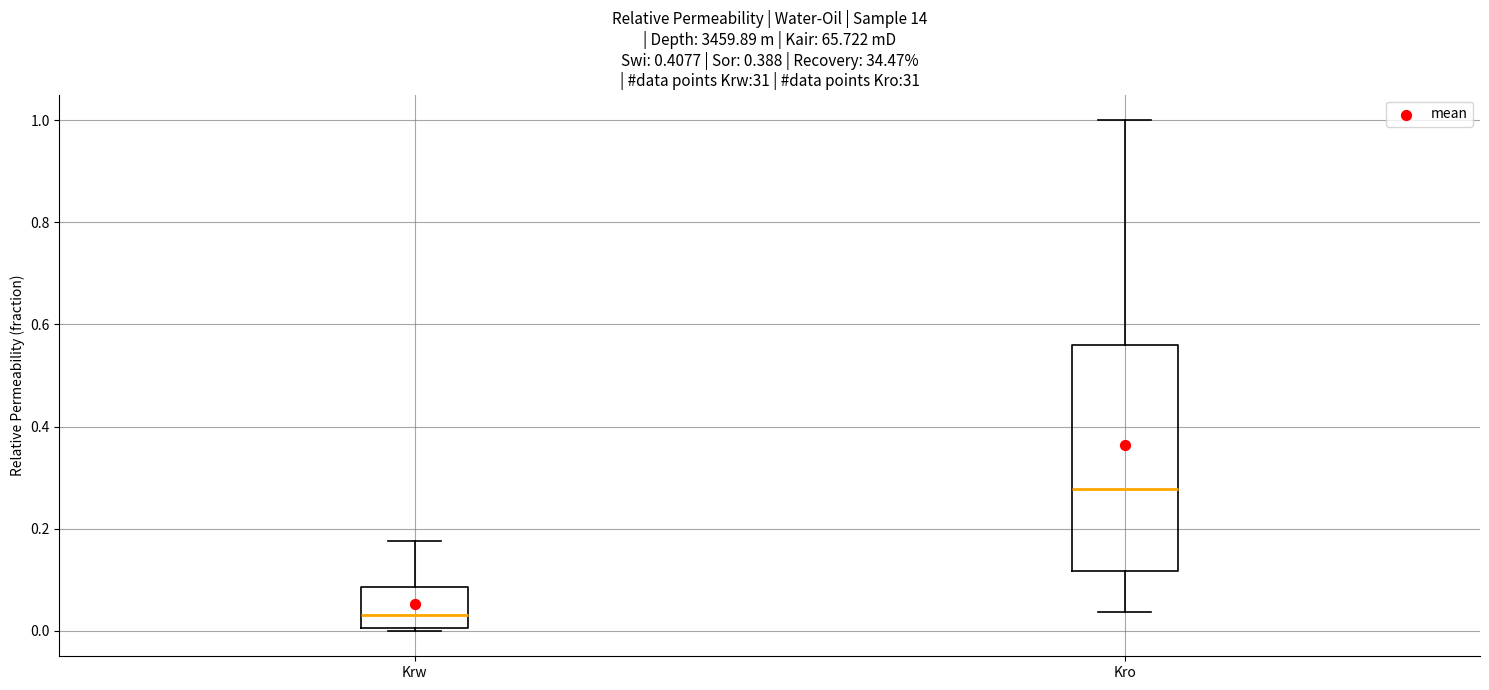

Which box's median line is the lowest?

Krw